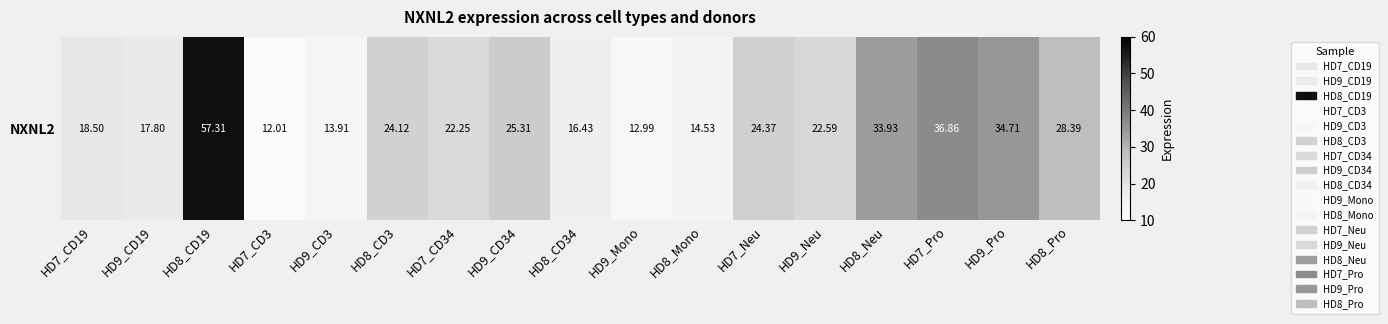

What is the average value?

24.5